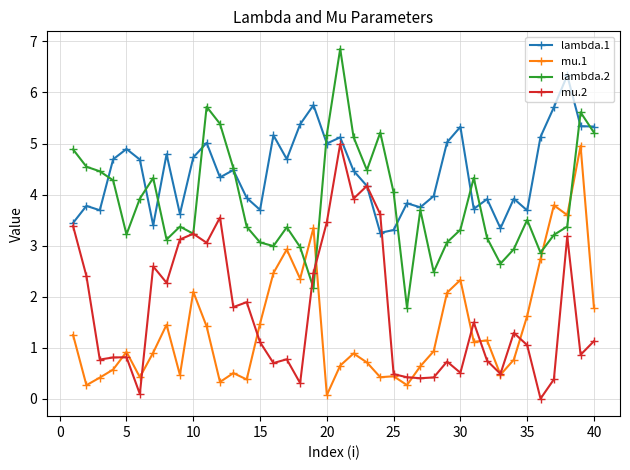

True or false: mu.1 and lambda.1 intersect in this chart.

False